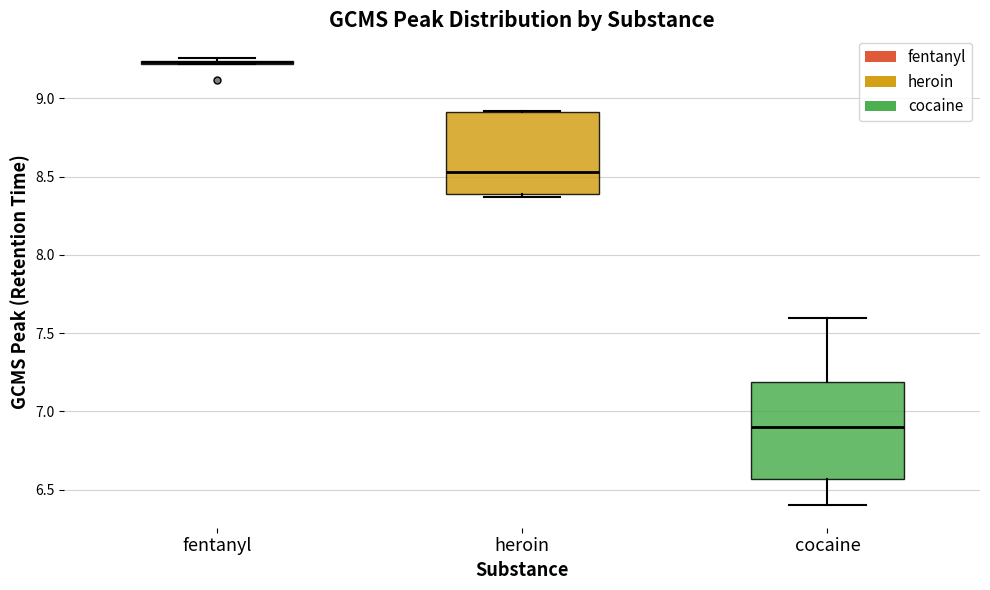

Where does the lower whisker of the box for cocaine end on the y-axis? The values are not printed on the chart, so give them approximately, as read against the axis.

6.40